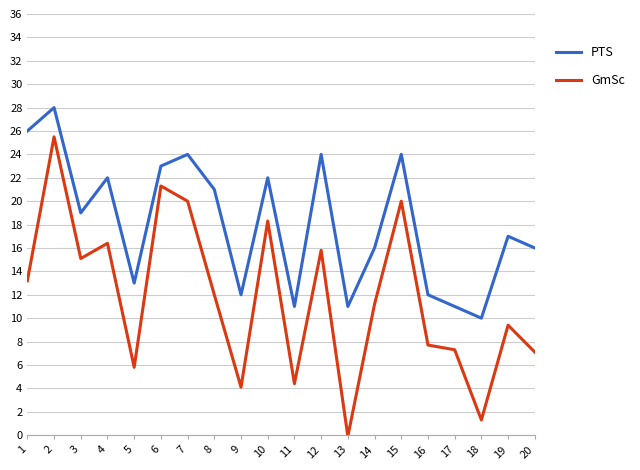

True or false: GmSc and PTS cross at least once.

False